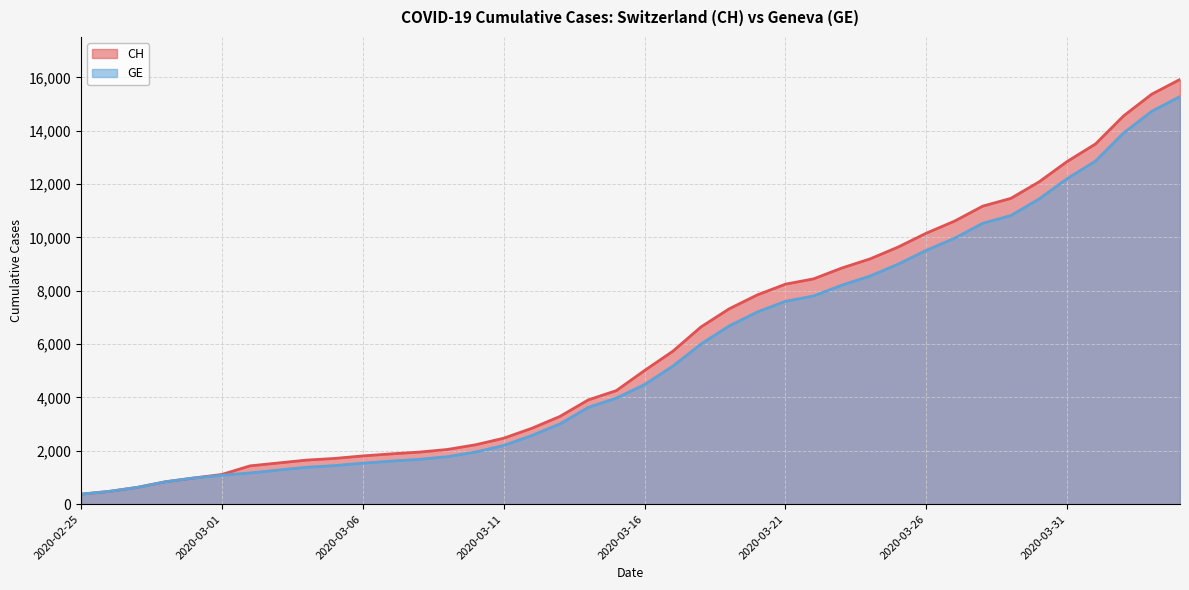

True or false: CH has a value of 12383 at 2020-03-19.

False